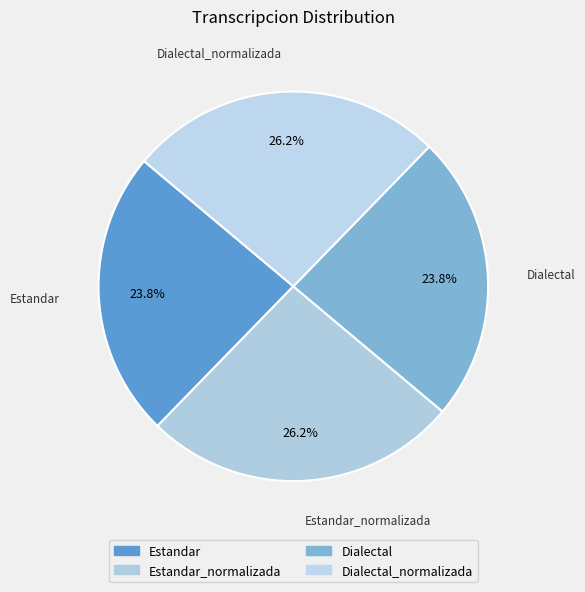

To the nearest percent, what percentage of the pie is Estandar?

24%